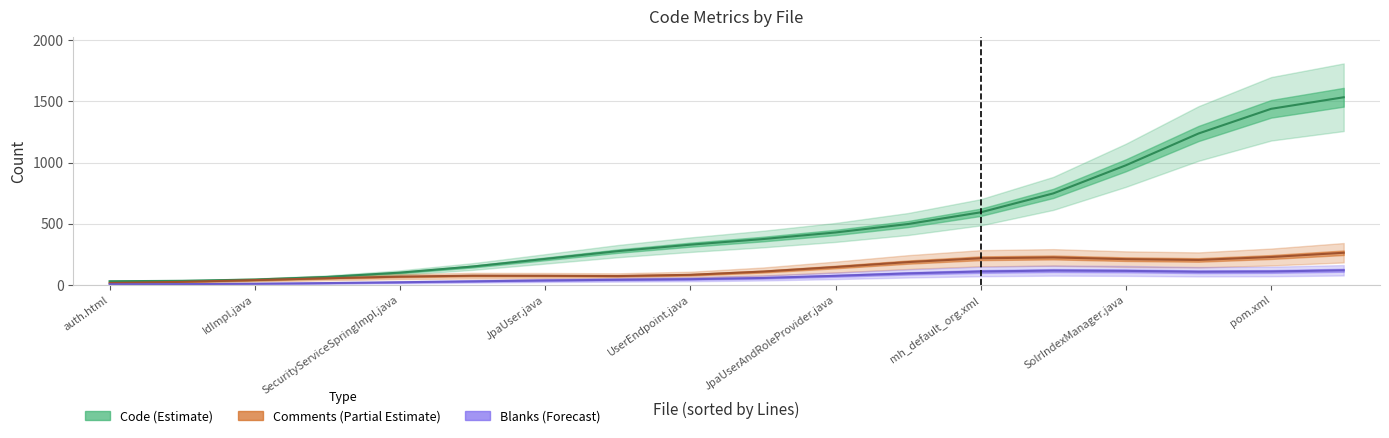

List the series in order of their peak value, highest first.

Code, Comments, Blanks